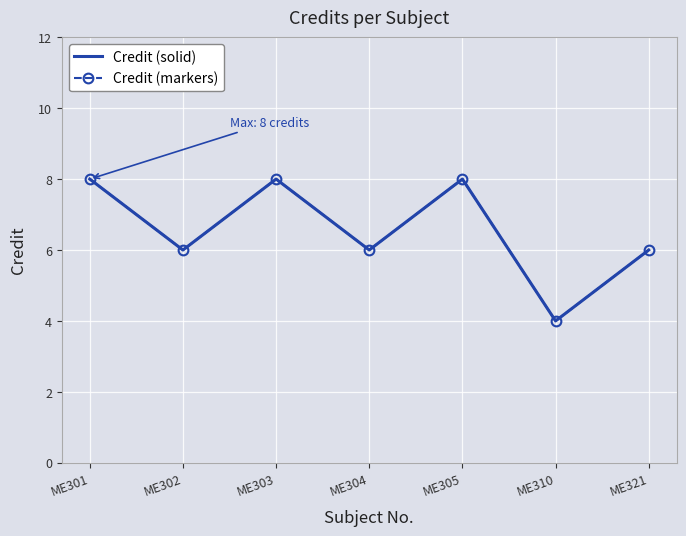

Rank the categories by Credit (markers) value from highest to lowest.

ME301, ME303, ME305, ME302, ME304, ME321, ME310